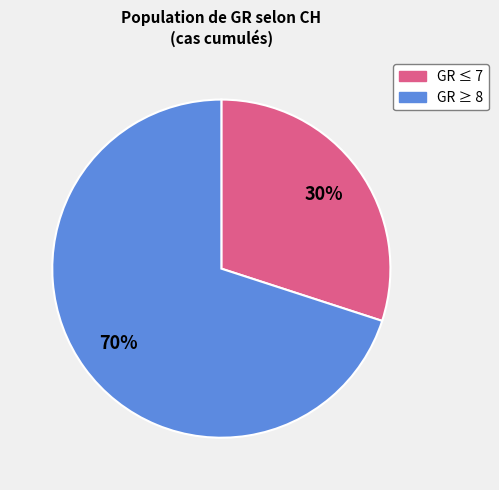

What is the ratio of the value at GR ≤ 7 to the value at GR ≥ 8?

0.4